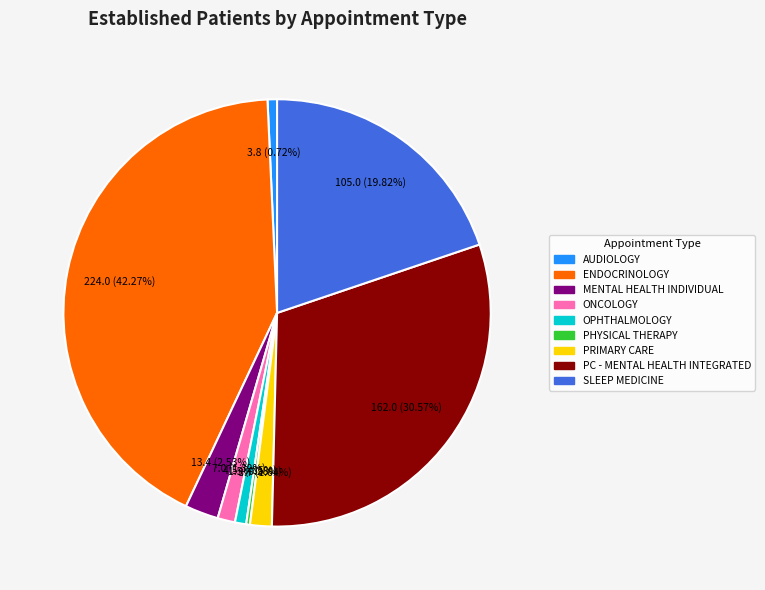

Is there any slice that represents more than half of the pie?

No